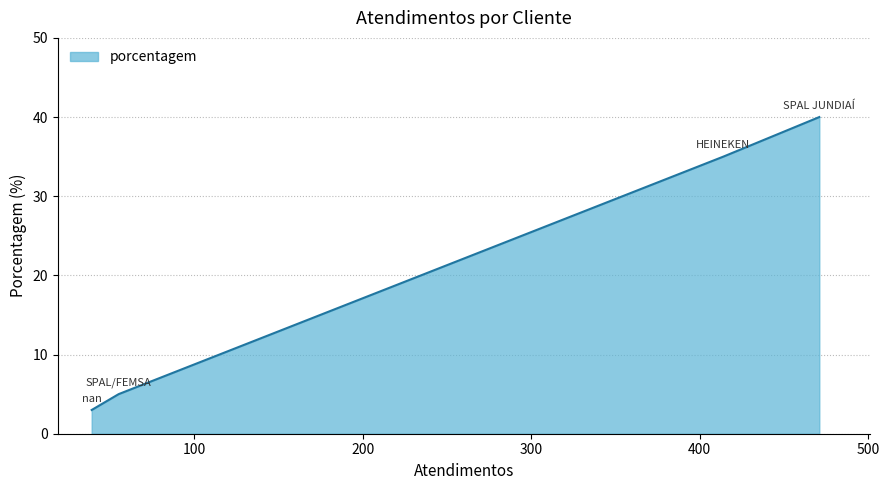

What is the minimum value shown in the chart?

3